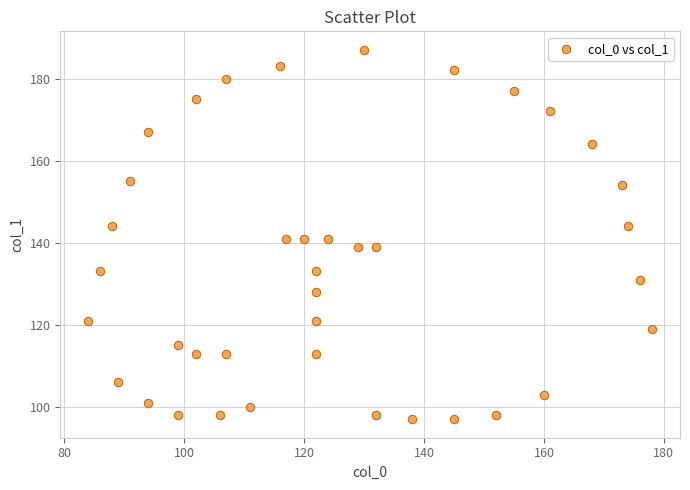

What is the range of Y values (max minus min)?

90